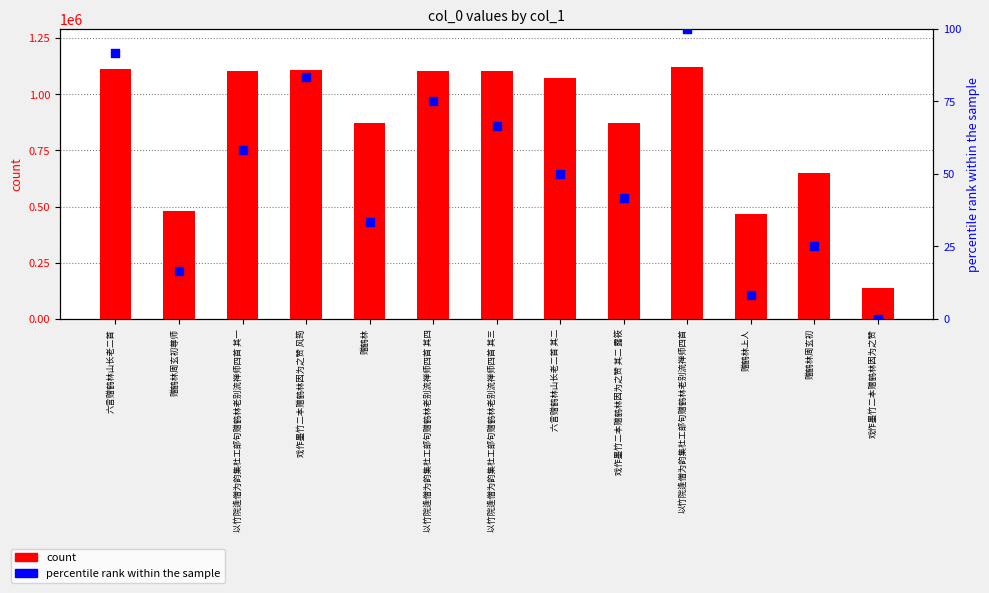

At which category is the sum across all series the highest?

以竹院逢僧为韵集杜工部句赠鹤林老别流禅师四首